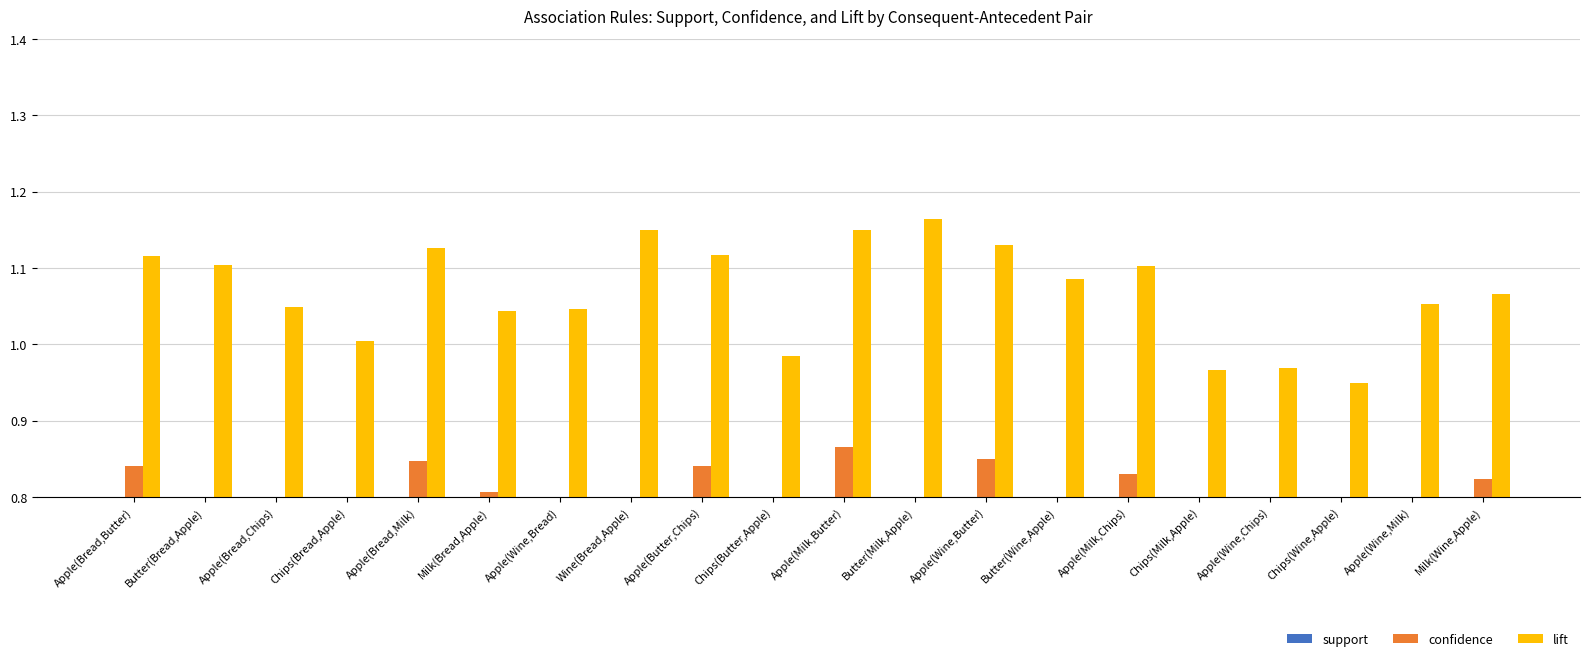

Between Milk(Bread,Apple) and Apple(Milk,Butter), which series saw the biggest shift?

lift